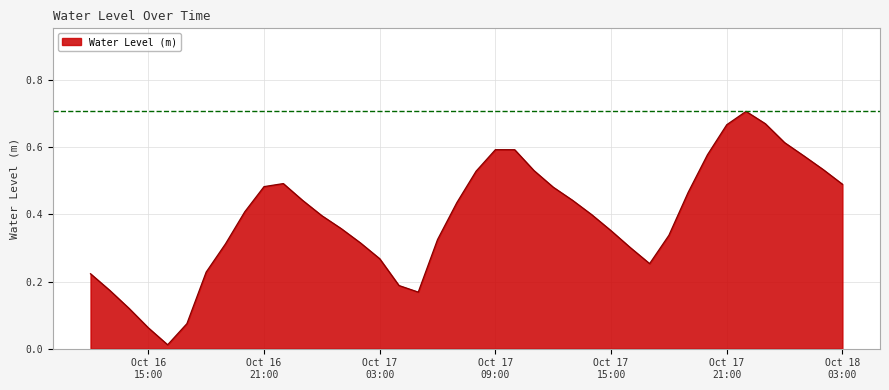

What is the change in value from 2024-10-16 23:00:00 to 2024-10-17 20:00:00?

+0.1